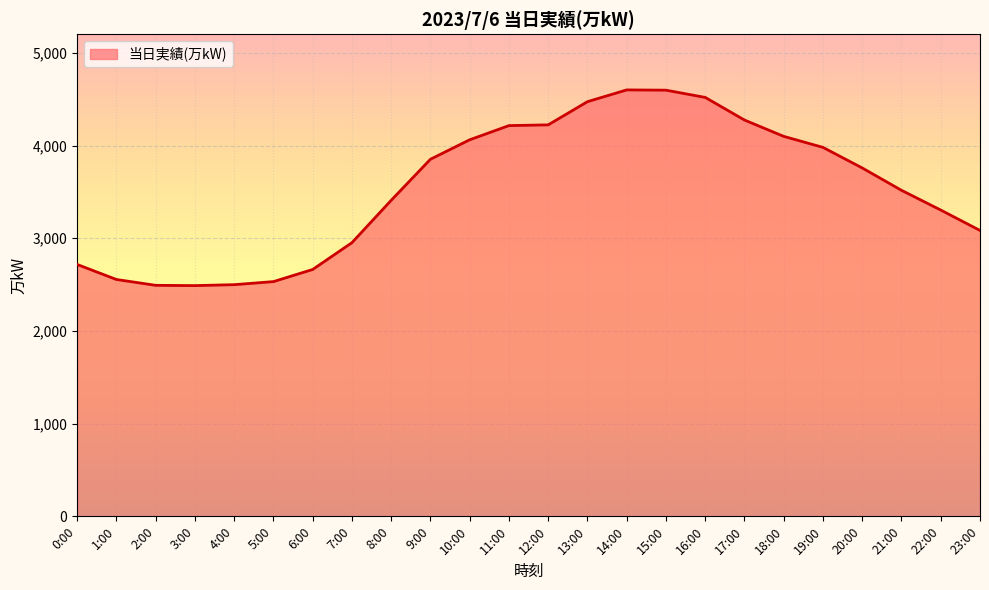

Where does the data first go above 3758?

9:00